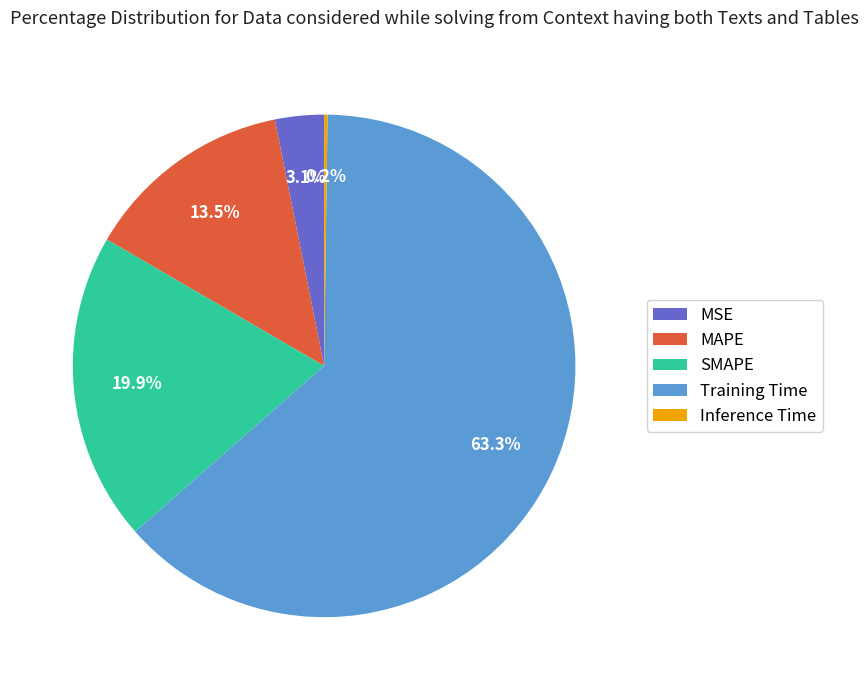

Does Training Time represent more than half of the total?

Yes